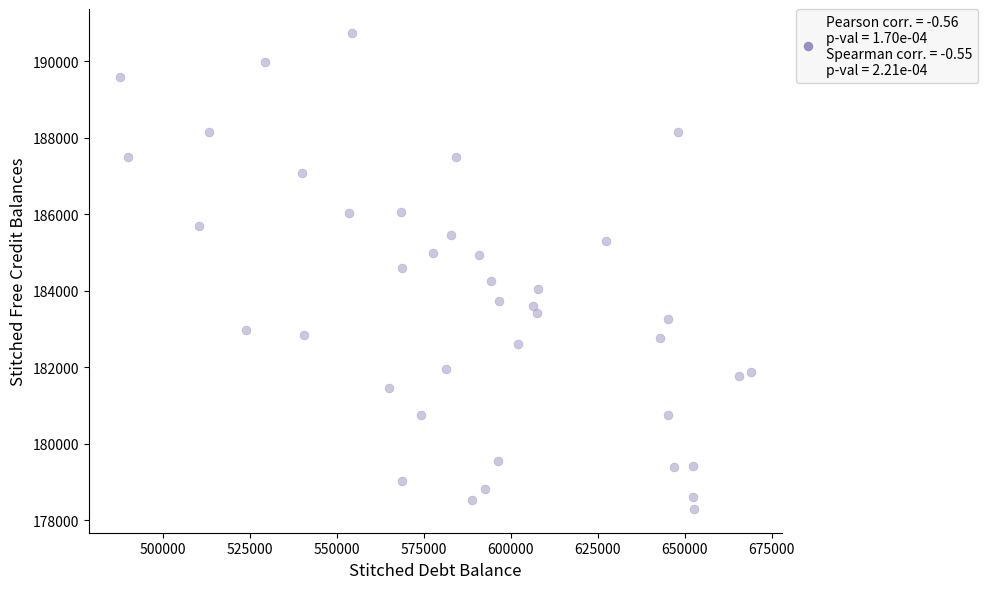

What is the range of Y values (max minus min)?

12444